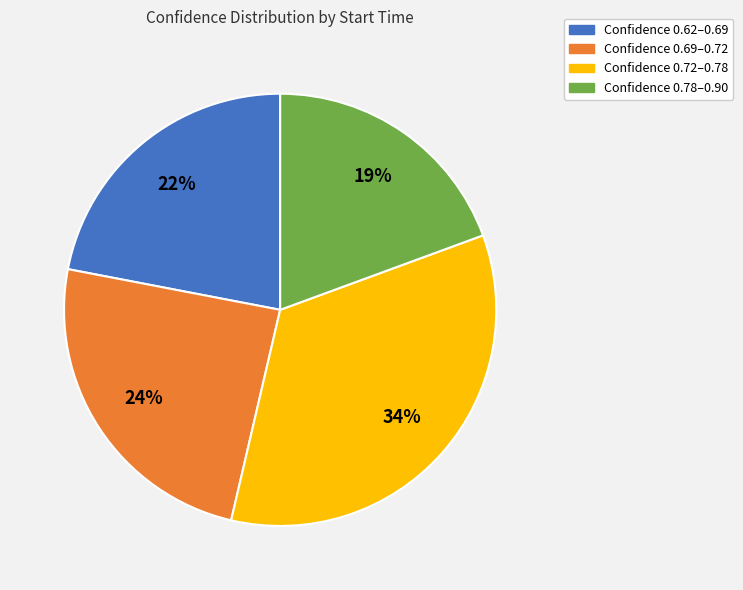

To the nearest percent, what percentage of the pie is Confidence 0.69–0.72?

24%